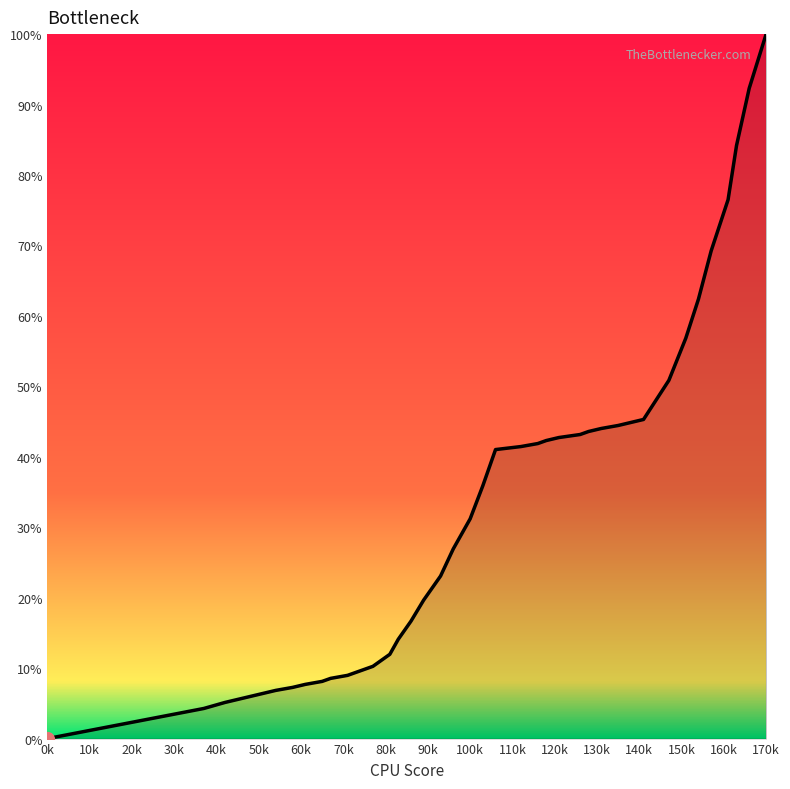

What is the difference between the maximum and minimum values?

100.0